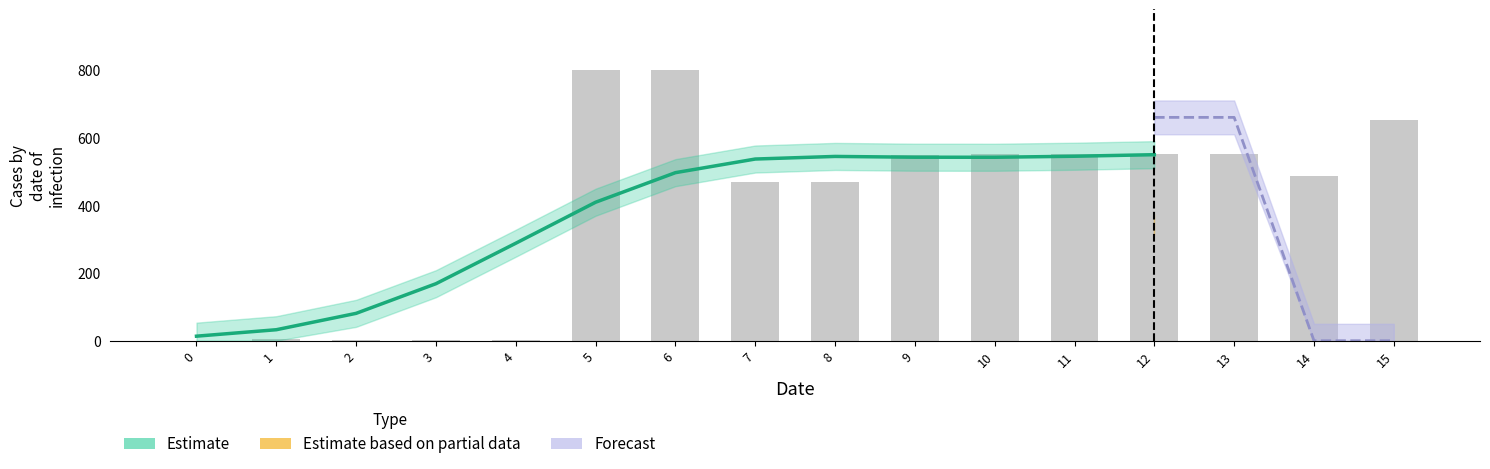

Reading right to left, what are all the values shown in this chart?

550.3	545.7	542.6	542.8	545.1	537.4	497.1	409.6	288.3	168.7	81.0	32.6	13.5